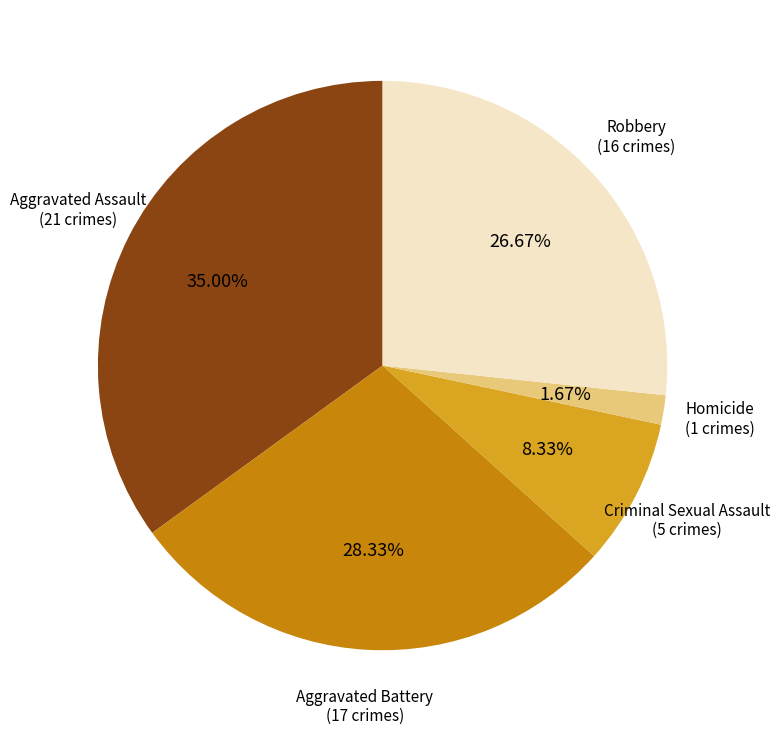

Rank the categories by value from lowest to highest.

Homicide, Criminal Sexual Assault, Robbery, Aggravated Battery, Aggravated Assault